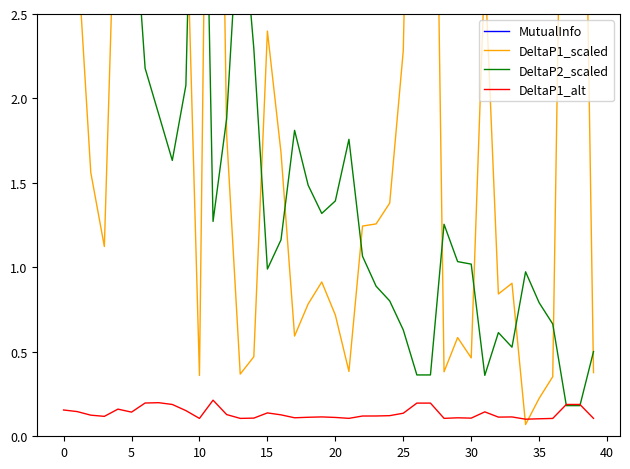

How many lines are shown in the chart?

4